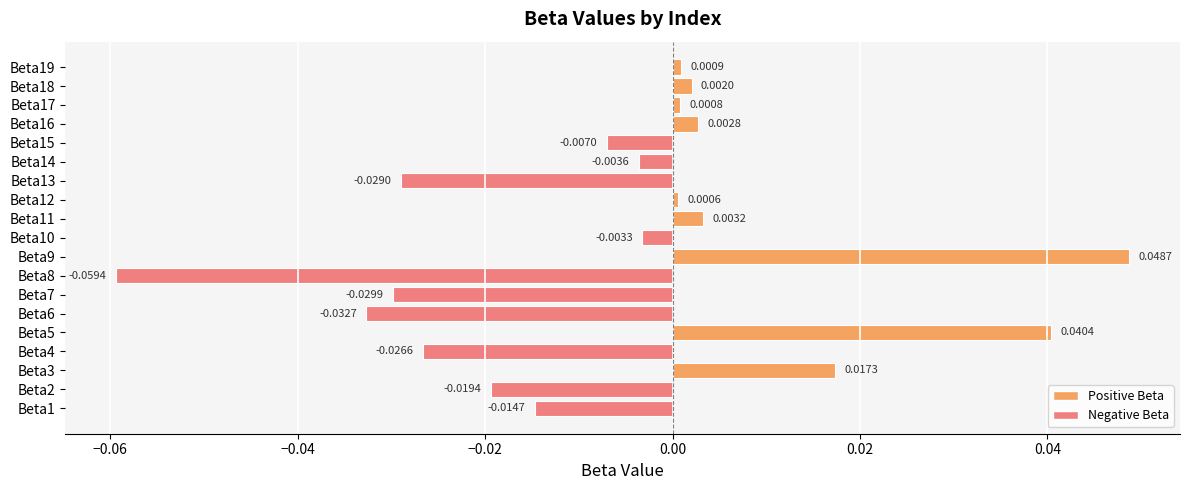

Rank the categories by value from highest to lowest.

Beta9, Beta5, Beta3, Beta11, Beta16, Beta18, Beta19, Beta17, Beta12, Beta10, Beta14, Beta15, Beta1, Beta2, Beta4, Beta13, Beta7, Beta6, Beta8